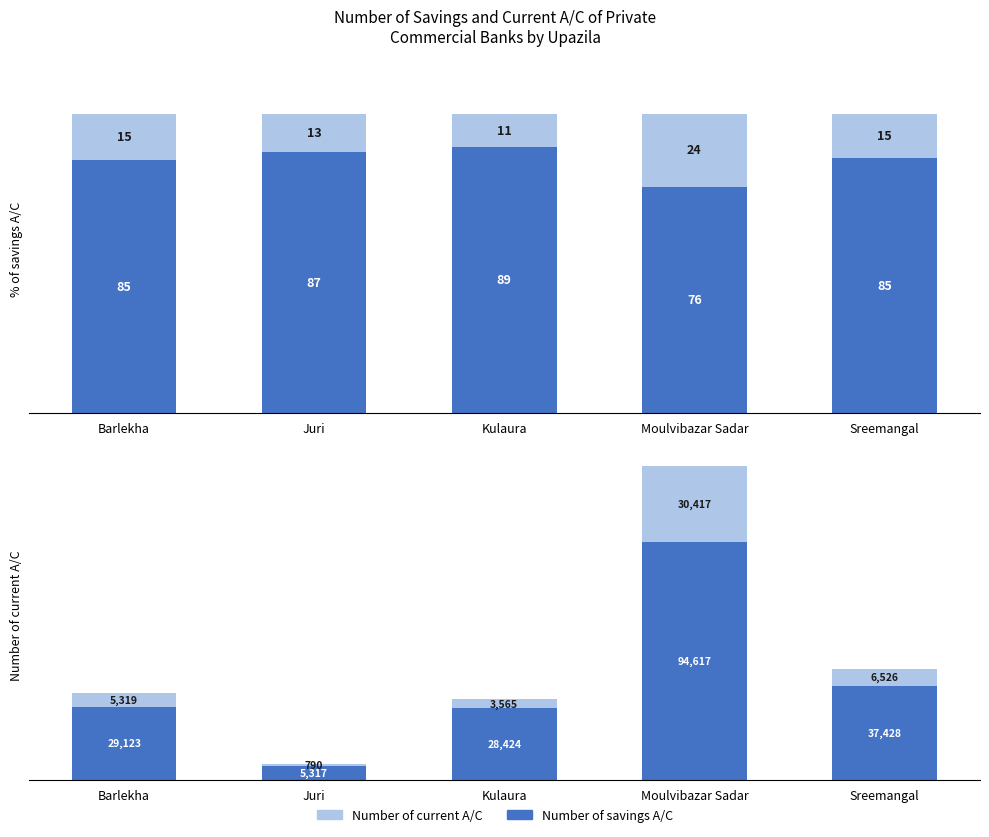

The Number of savings A/C series shows 5317 at Juri. True or false?

True